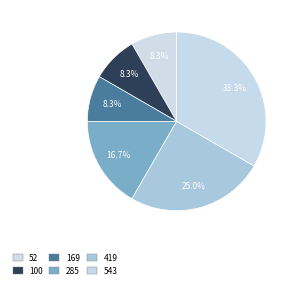

What is the change in value from 52 to 419?

+2